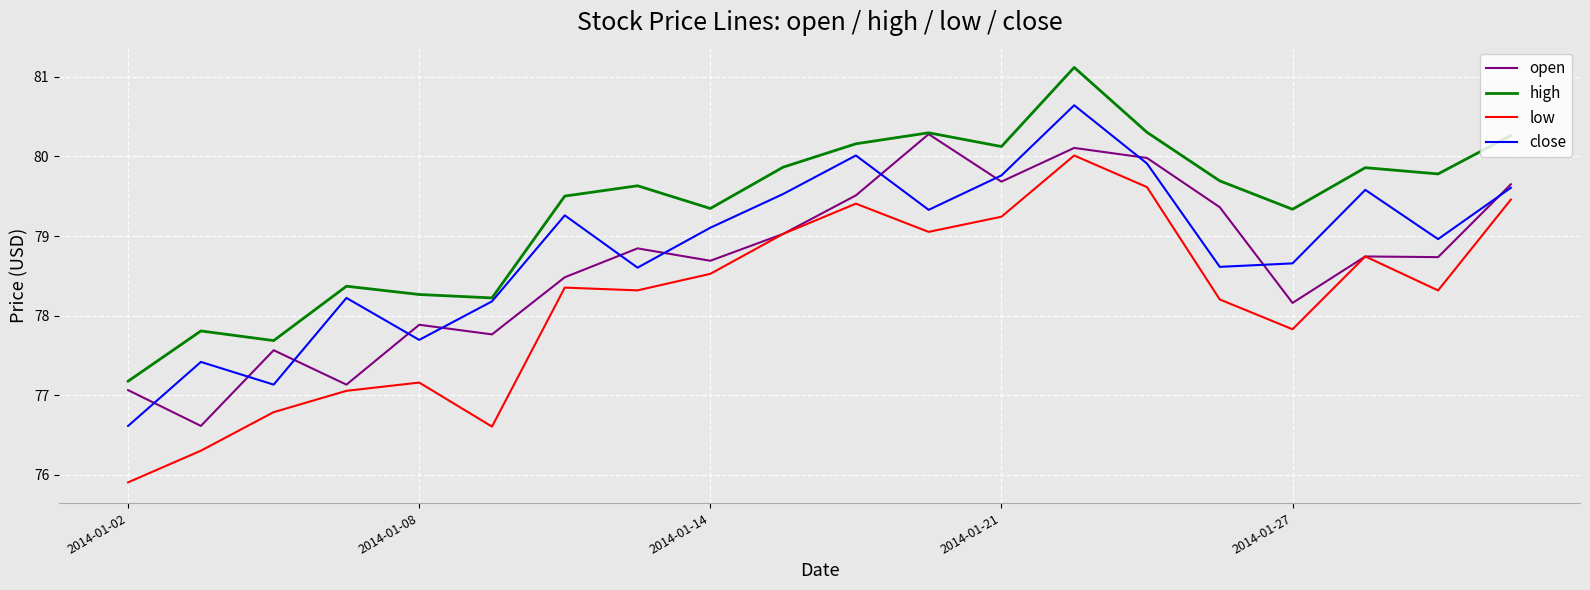

Reading left to right, what are all the values shown in this chart?

open: 77.1	76.6	77.6	77.1	77.9	77.8	78.5	78.8	78.7	79.0	79.5	80.3	79.7	80.1	80.0	79.4	78.2	78.7	78.7	79.6
high: 77.2	77.8	77.7	78.4	78.3	78.2	79.5	79.6	79.3	79.9	80.2	80.3	80.1	81.1	80.3	79.7	79.3	79.9	79.8	80.3
low: 75.9	76.3	76.8	77.1	77.2	76.6	78.4	78.3	78.5	79.0	79.4	79.1	79.2	80.0	79.6	78.2	77.8	78.7	78.3	79.5
close: 76.6	77.4	77.1	78.2	77.7	78.2	79.3	78.6	79.1	79.5	80.0	79.3	79.8	80.6	79.9	78.6	78.7	79.6	79.0	79.6